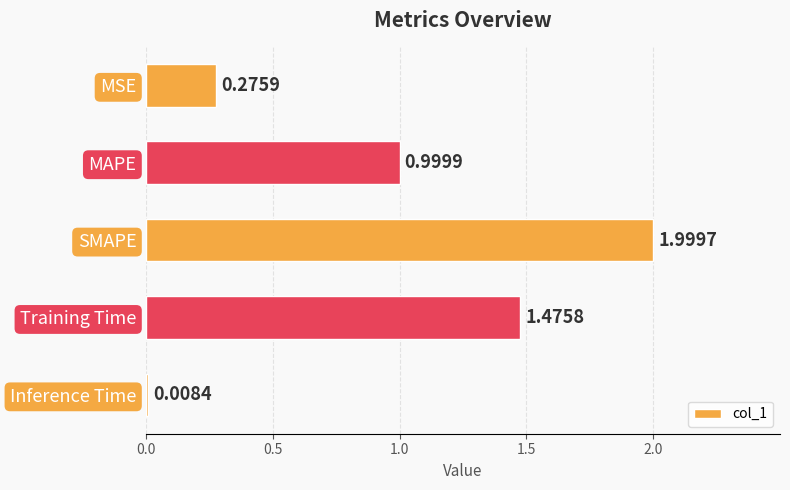

Are the bars grouped side by side (vs. stacked)?

No